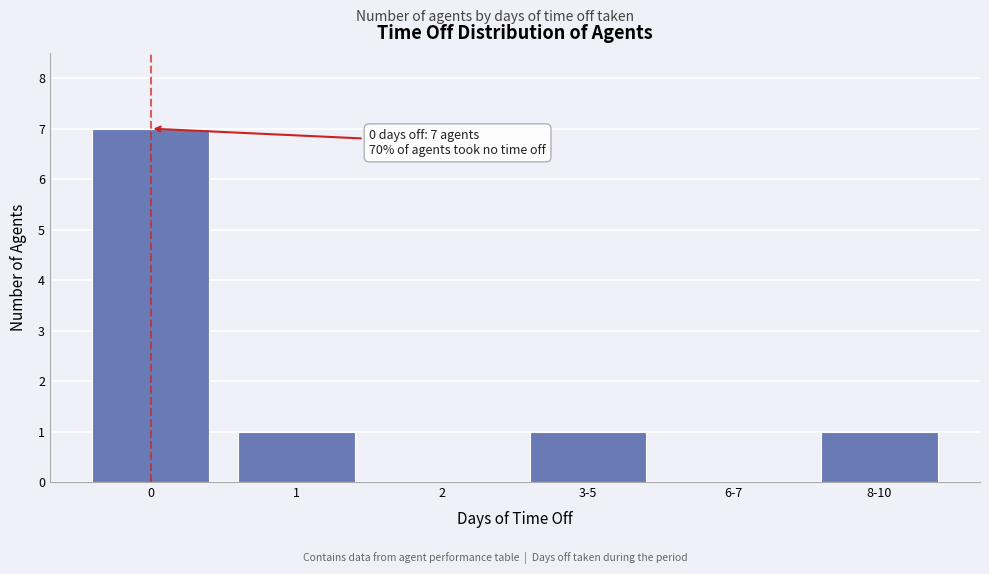

Reading left to right, what are all the values shown in this chart?

0=7	1=1	2=0	3-5=1	6-7=0	8-10=1